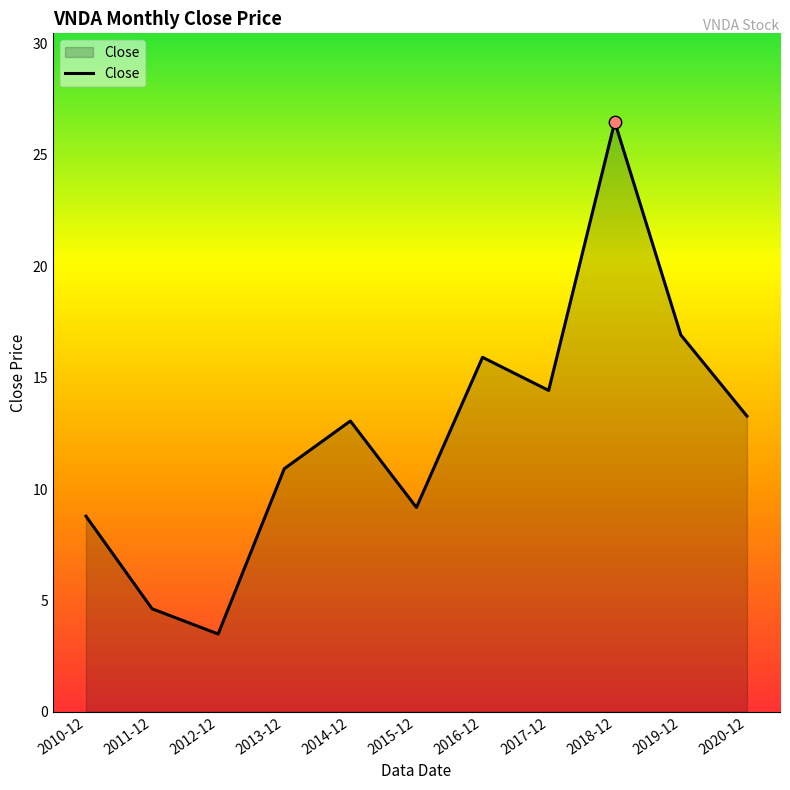

Between 2016-12 and 2014-12, which is larger?

2016-12